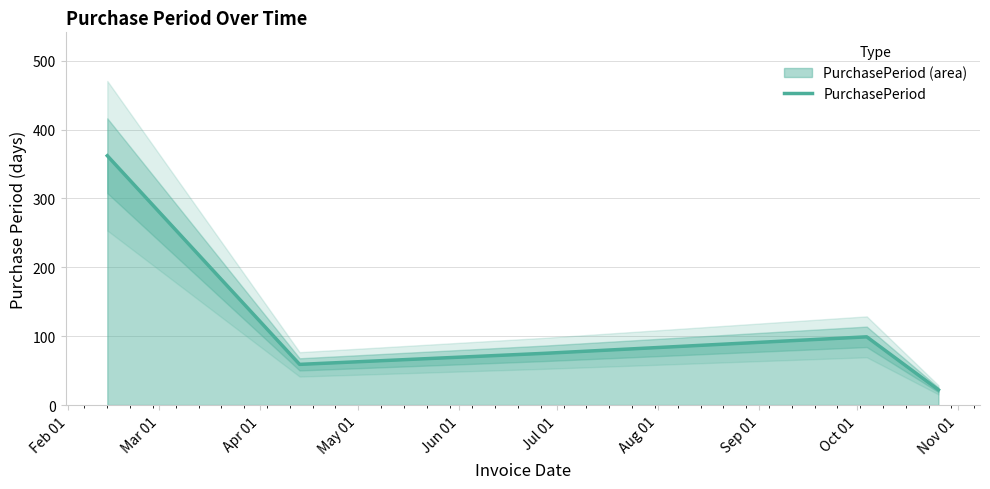

What is the lowest value of the PurchasePeriod series?

22